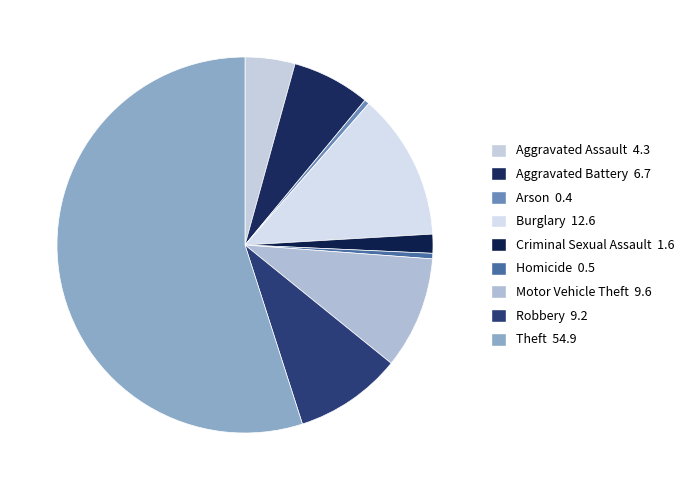

To the nearest percent, what is the difference between the Burglary and Aggravated Battery slice percentages?

6%